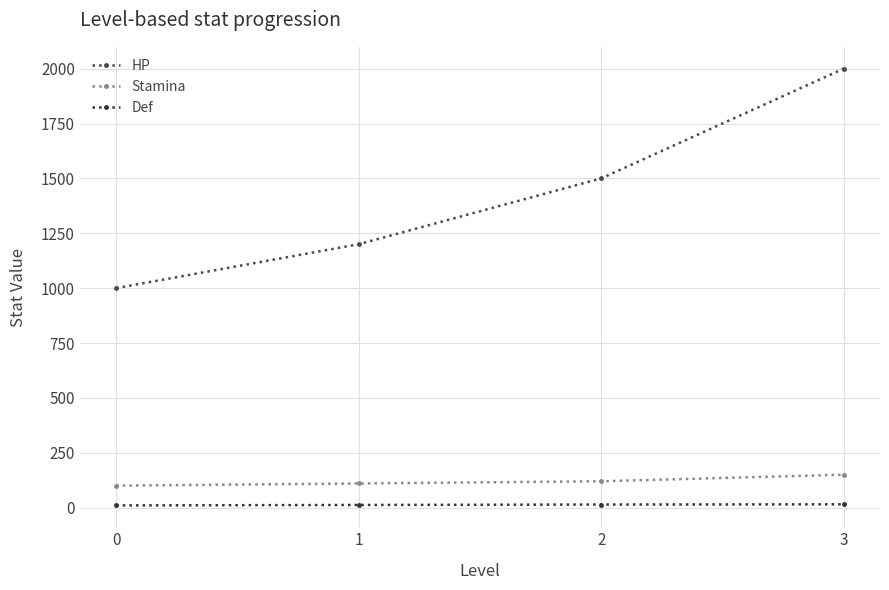

What is the value of the HP point at the 2nd from the left?

1200